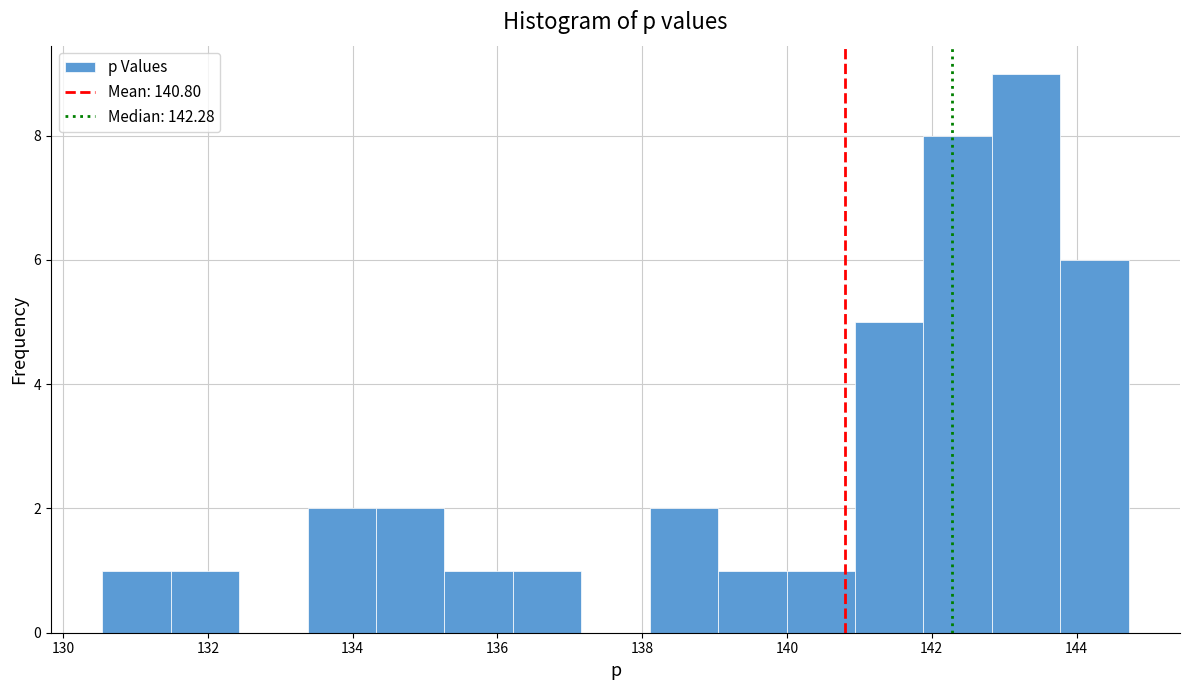

Reading left to right, list every bar in this chart as the range it spans on the x-axis followed by its height. Neither the bar edges nor the heights are printed on the chart, so give them approximately, as read against the axes.

130.6 to 131.4: 1
131.4 to 132.4: 1
132.4 to 133.4: 0
133.4 to 134.4: 2
134.4 to 135.2: 2
135.2 to 136.2: 1
136.2 to 137.2: 1
137.2 to 138.2: 0
138.2 to 139.0: 2
139.0 to 140.0: 1
140.0 to 141.0: 1
141.0 to 141.8: 5
141.8 to 142.8: 8
142.8 to 143.8: 9
143.8 to 144.8: 6